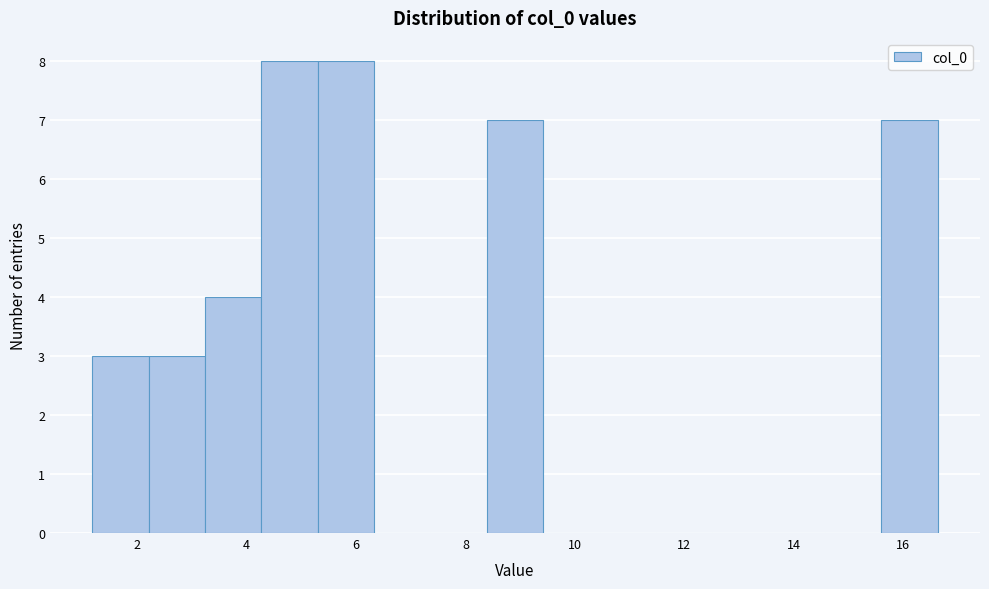

Reading left to right, transcribe this chart: for each bar, give the range it covers on the x-axis and its height. Neither the bar edges nor the heights are printed on the chart, so give them approximately, as read against the axes.

1.2 to 2.2: 3
2.2 to 3.2: 3
3.2 to 4.2: 4
4.2 to 5.2: 8
5.2 to 6.4: 8
6.4 to 7.4: 0
7.4 to 8.4: 0
8.4 to 9.4: 7
9.4 to 10.4: 0
10.4 to 11.4: 0
11.4 to 12.6: 0
12.6 to 13.6: 0
13.6 to 14.6: 0
14.6 to 15.6: 0
15.6 to 16.6: 7